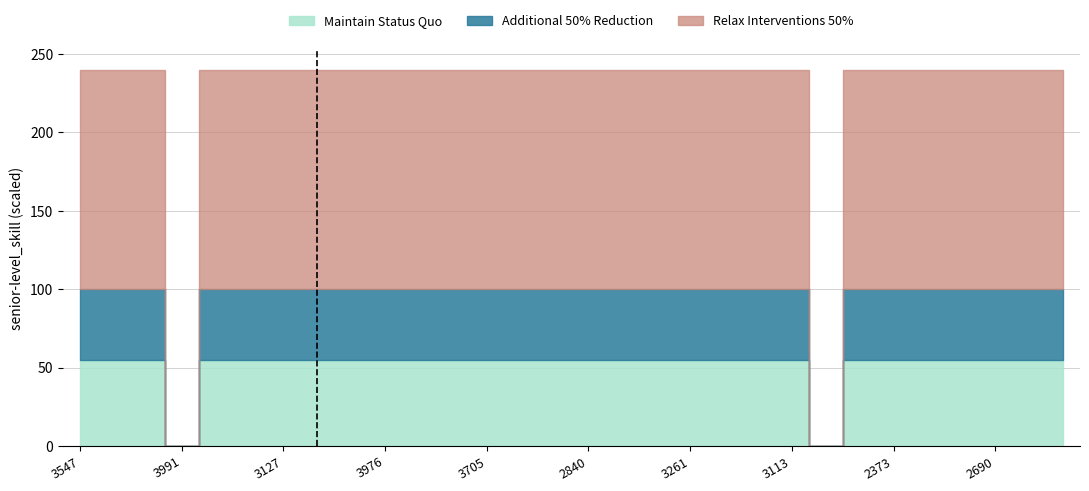

How many categories are shown in the chart?

30